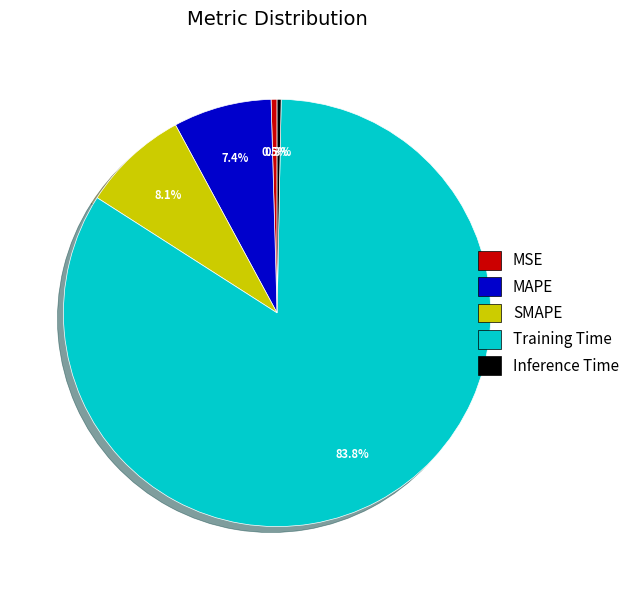

To the nearest percent, what is the difference between the largest and smallest slice percentages?

83%